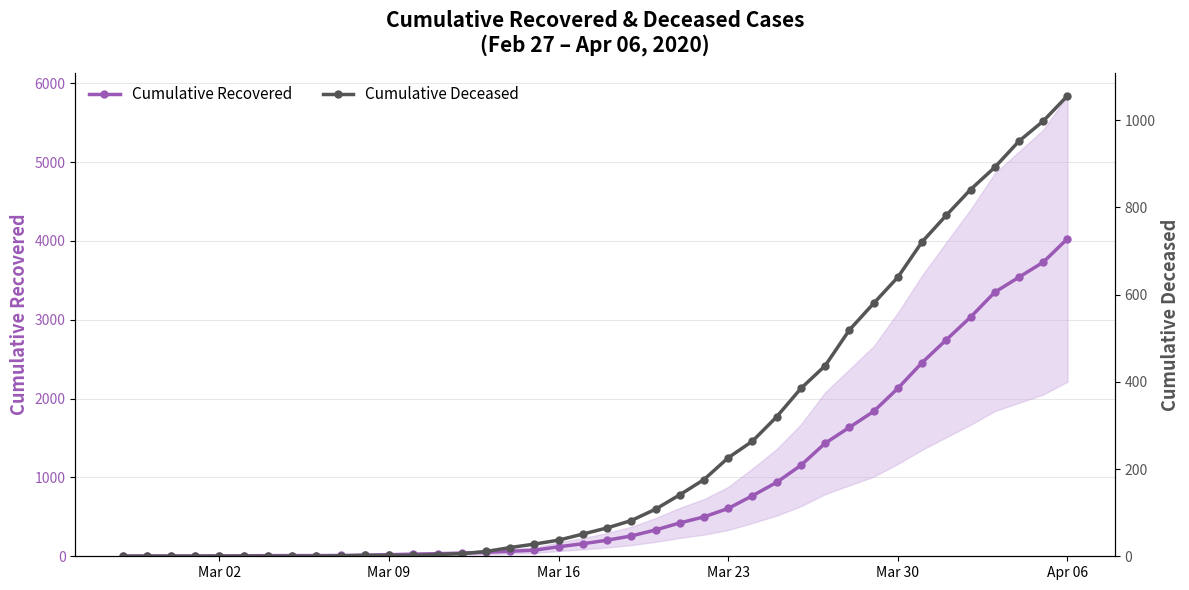

List the series in order of their overall mean, highest first.

Cumulative Recovered, Cumulative Deceased